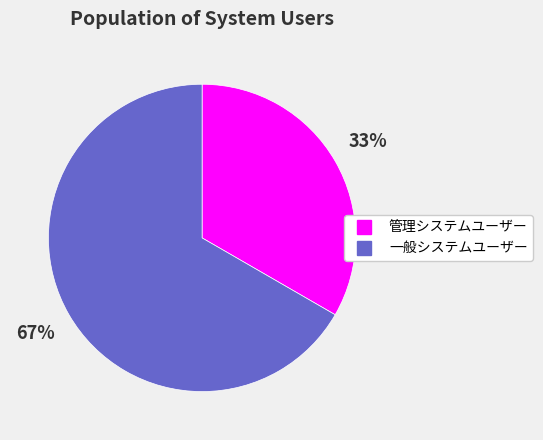

Which category has the biggest portion of the pie?

一般システムユーザー